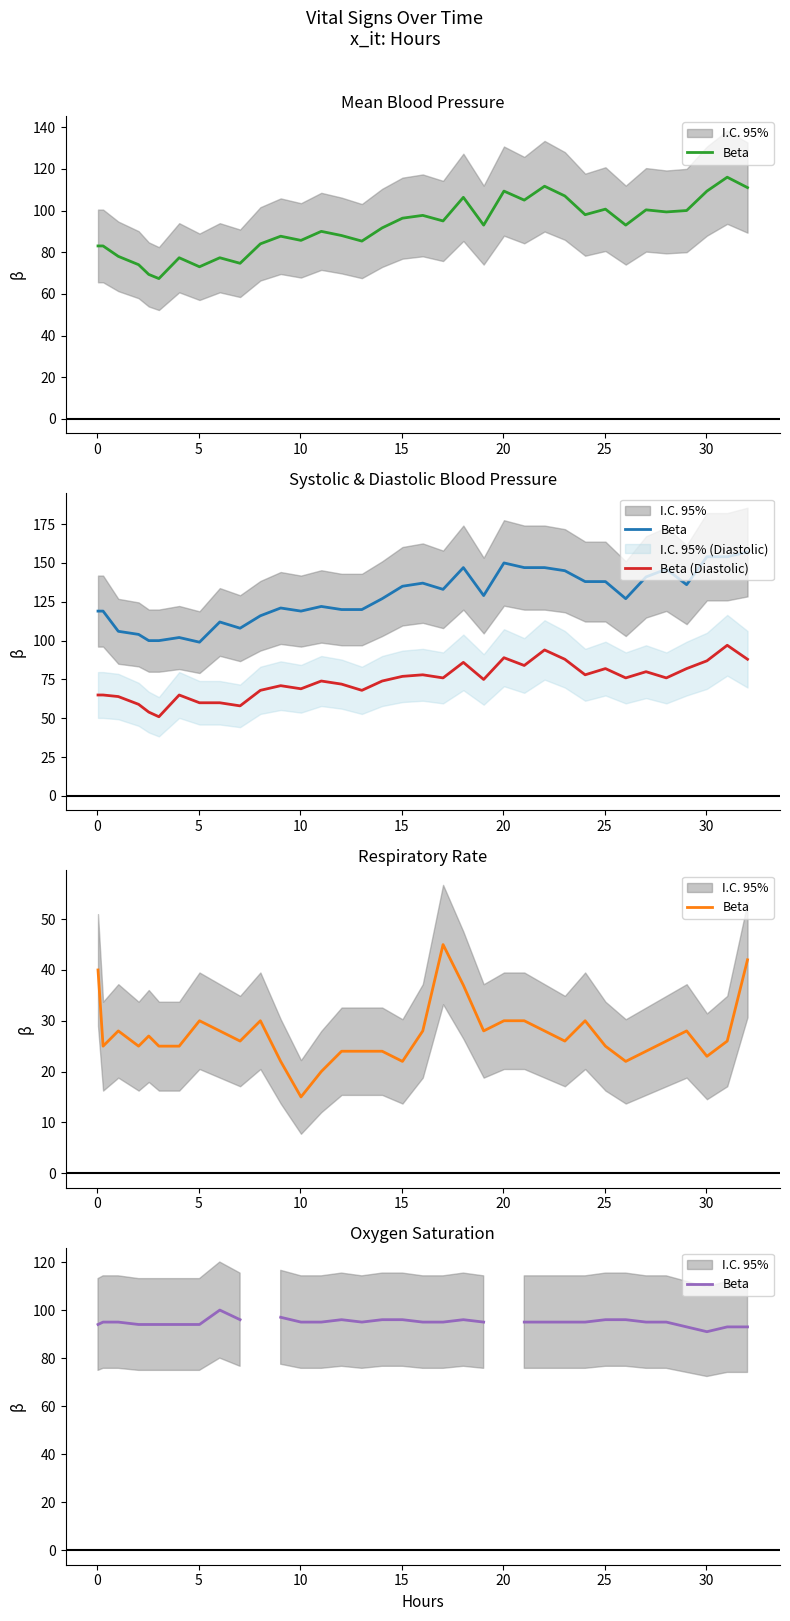

What is the sum of all Beta (Diastolic) values?

2590.0